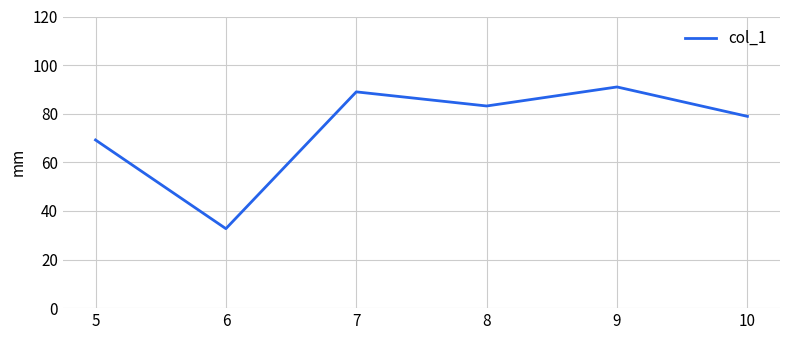

Which has a higher value, 8 or 5?

8